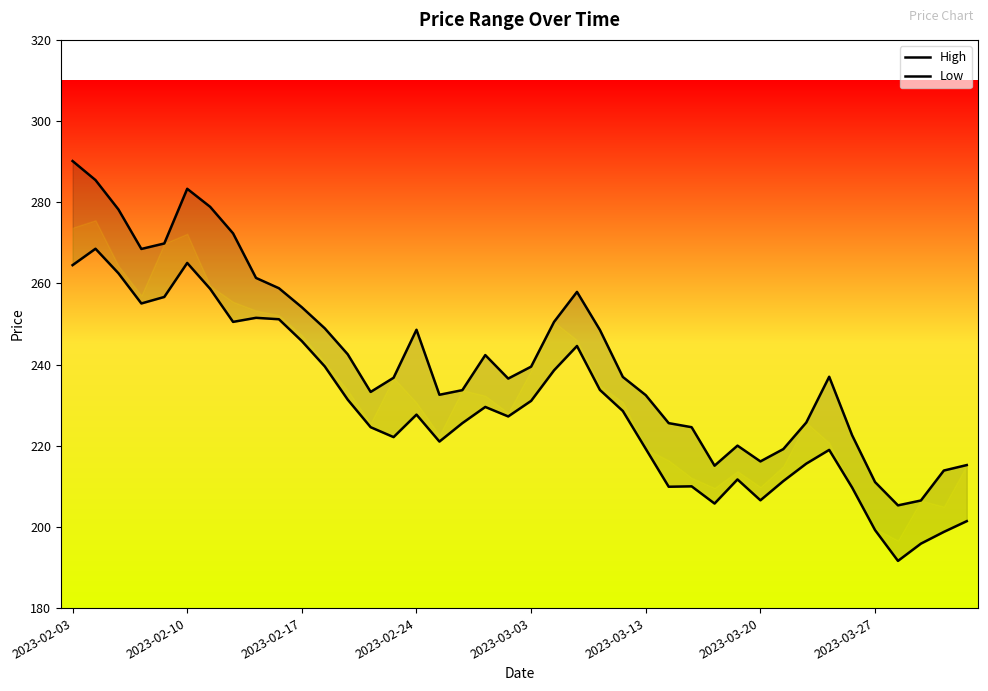

Is the value of High at 2023-03-20 greater than the value of Low at 17?

Yes